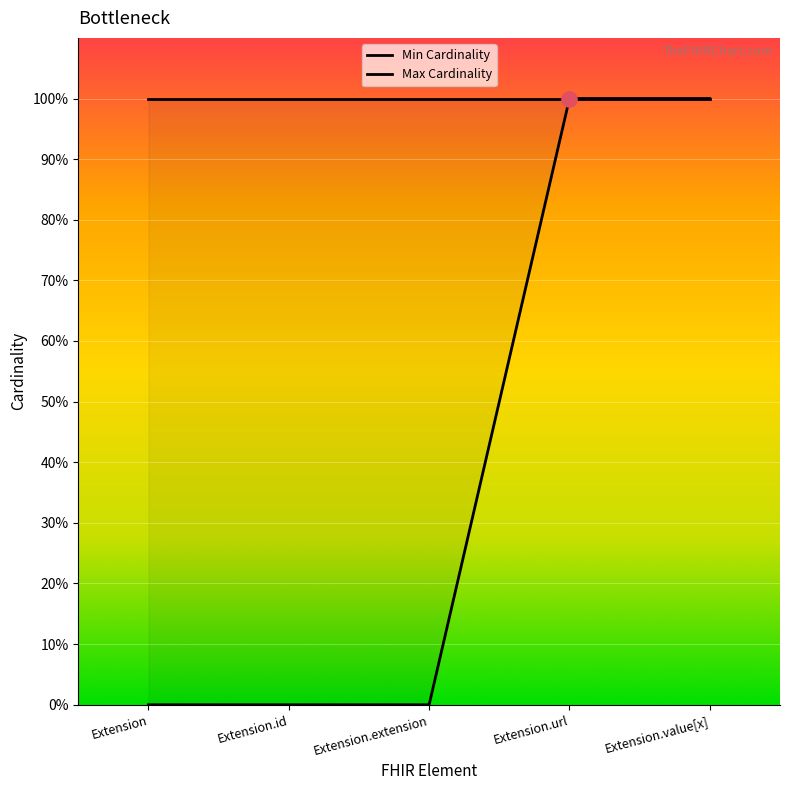

Between Extension.url and Extension.value[x], which is larger?

Extension.url